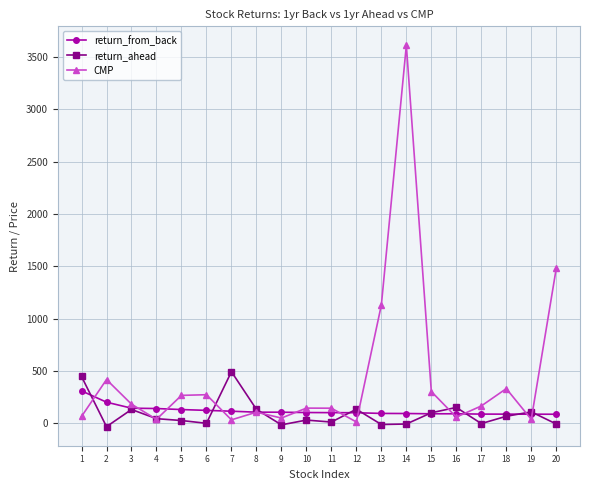

Which series has the largest total across all categories?

CMP